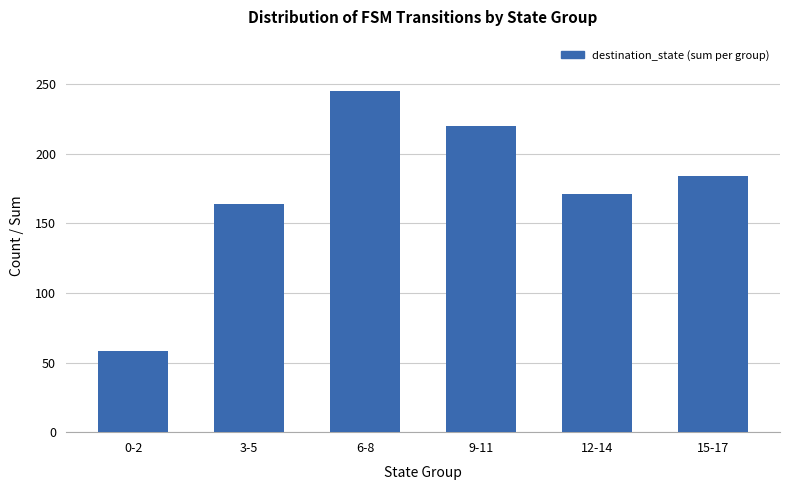

Rank the categories by value from highest to lowest.

6-8, 9-11, 15-17, 12-14, 3-5, 0-2